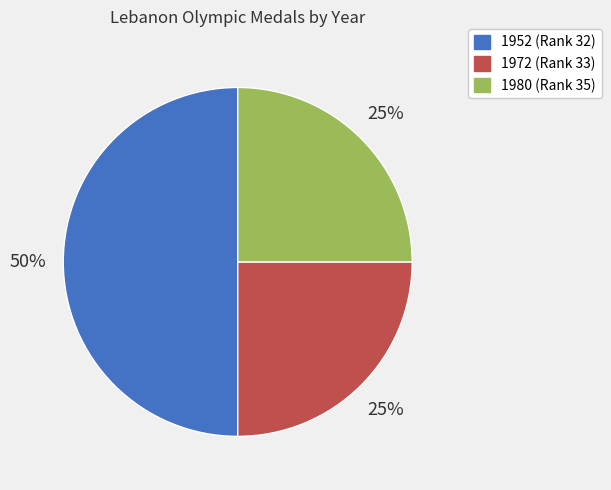

To the nearest percent, what is the difference between the largest and smallest slice percentages?

25%